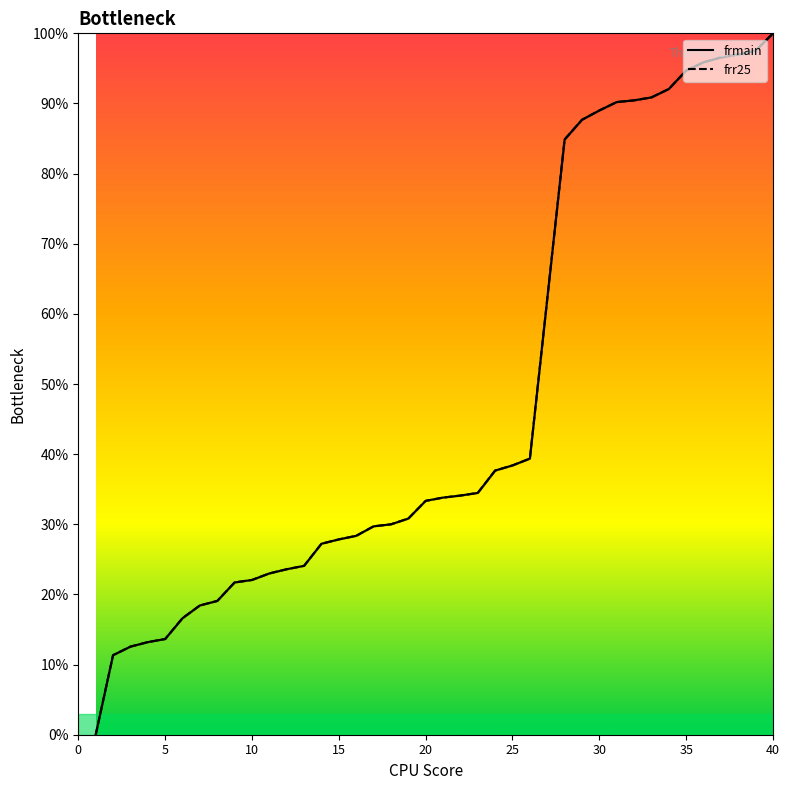

How many values in the frr25 series exceed 33?

20